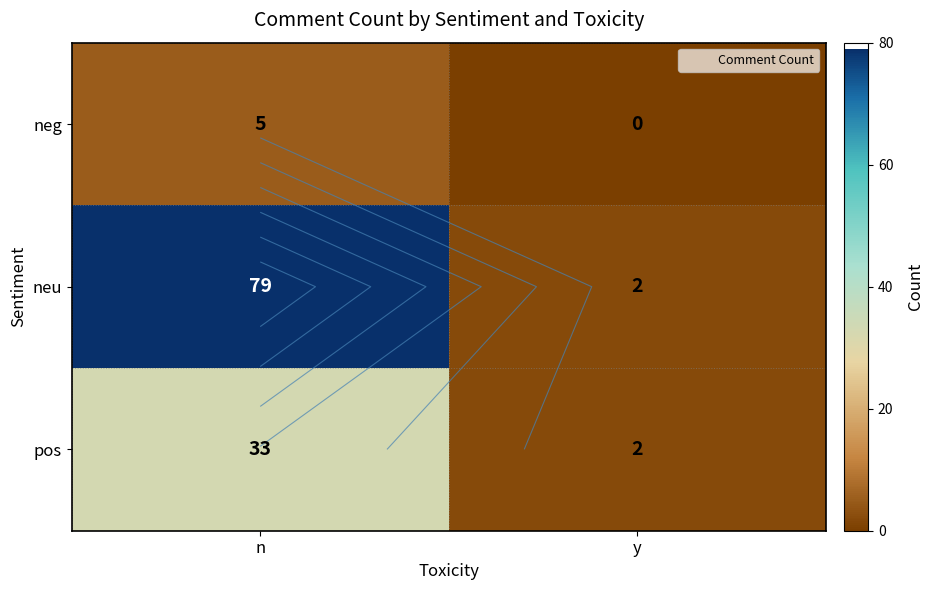

What is the lowest value of the pos series?

2